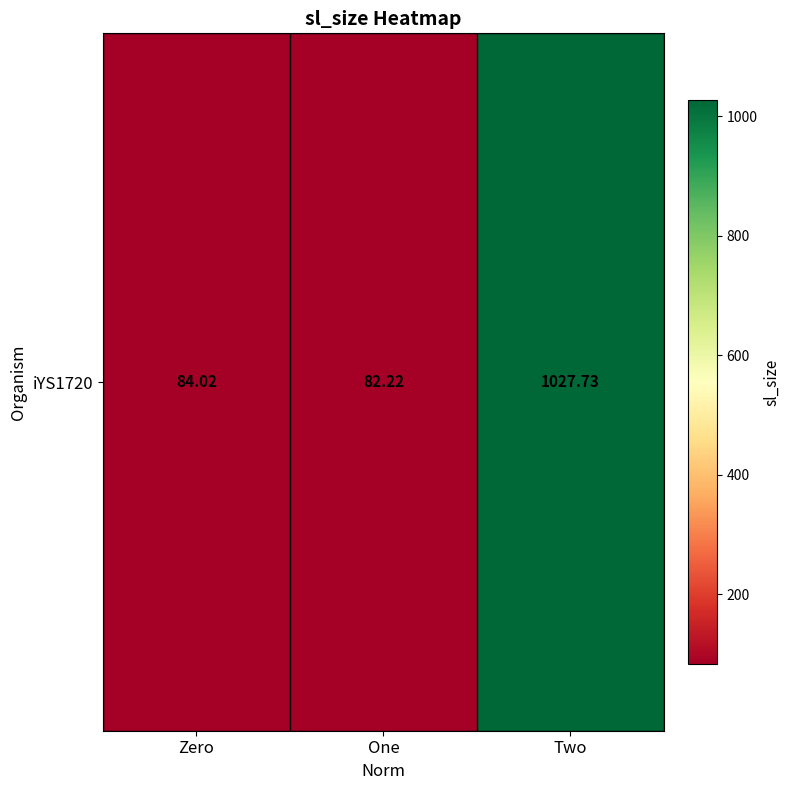

Reading left to right, list all the values displayed in this chart.

84.0	82.2	1027.7